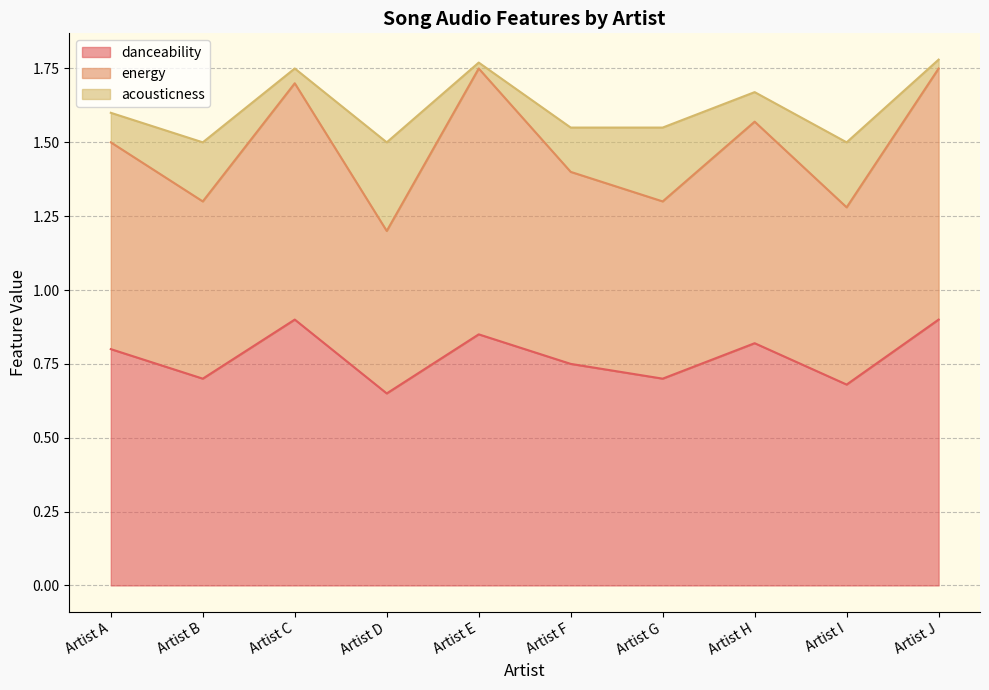

At which category does the chart reach its minimum across all series?

Artist D